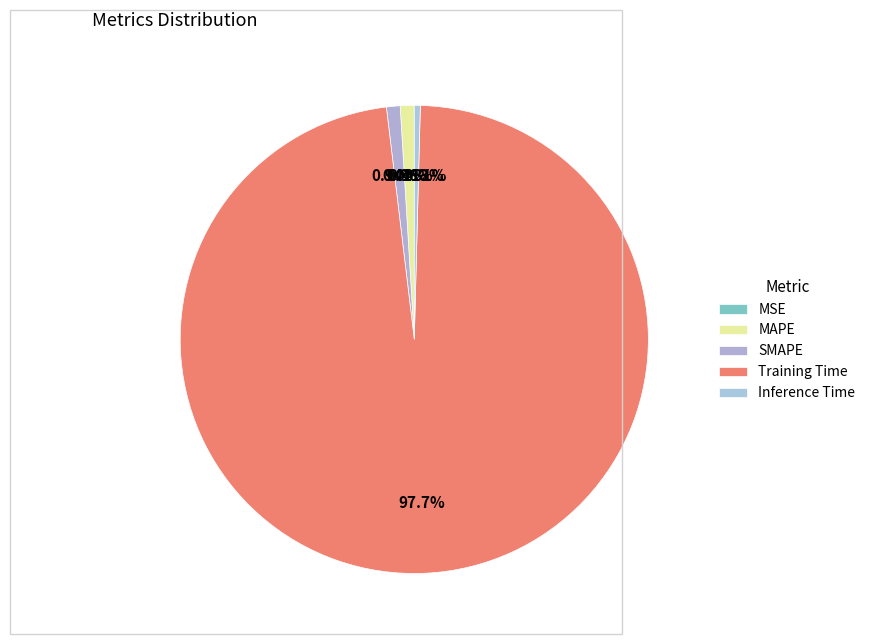

What percentage do SMAPE and Training Time together represent?

98.6%